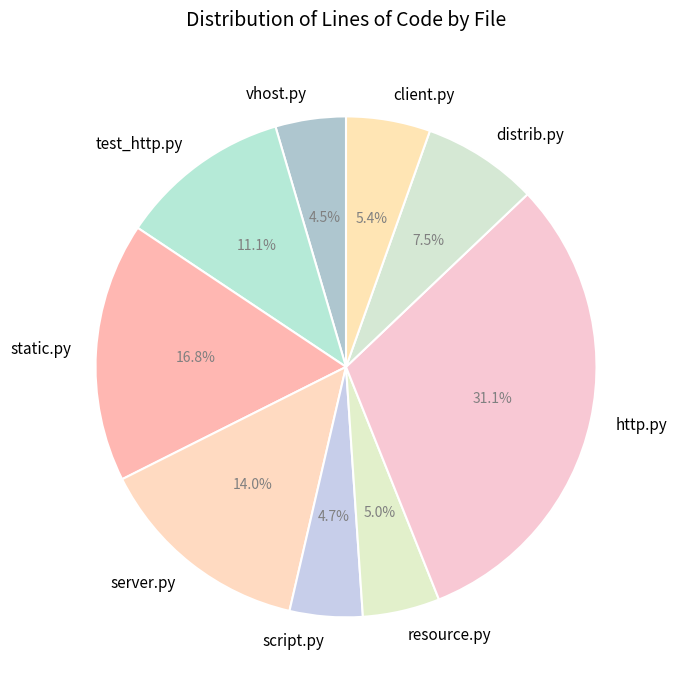

Is the sum of server.py and vhost.py greater than half?

No